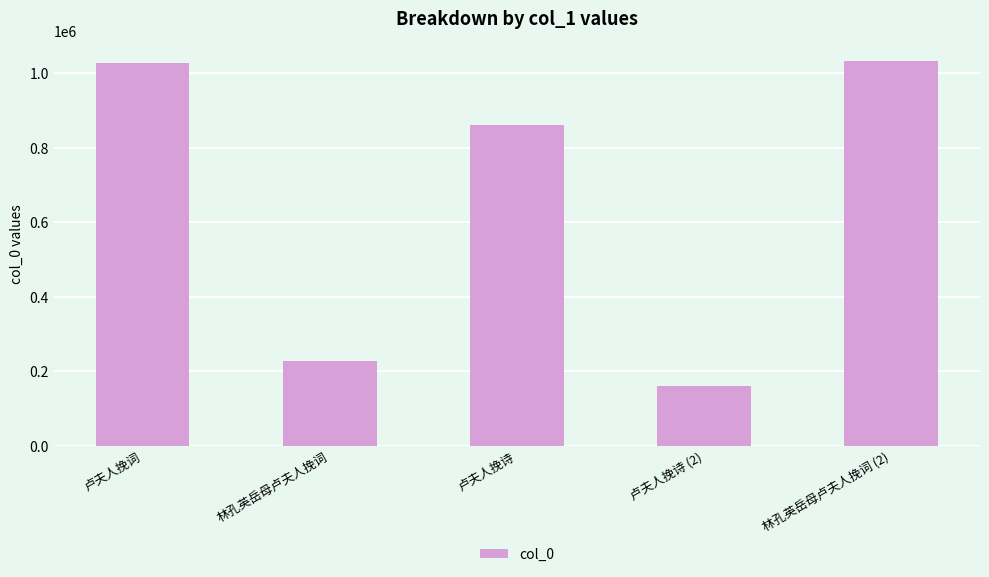

Approximately how many times larger is the value at 卢夫人挽诗 (2) compared to 林孔英岳母卢夫人挽词 (2)?

0.2